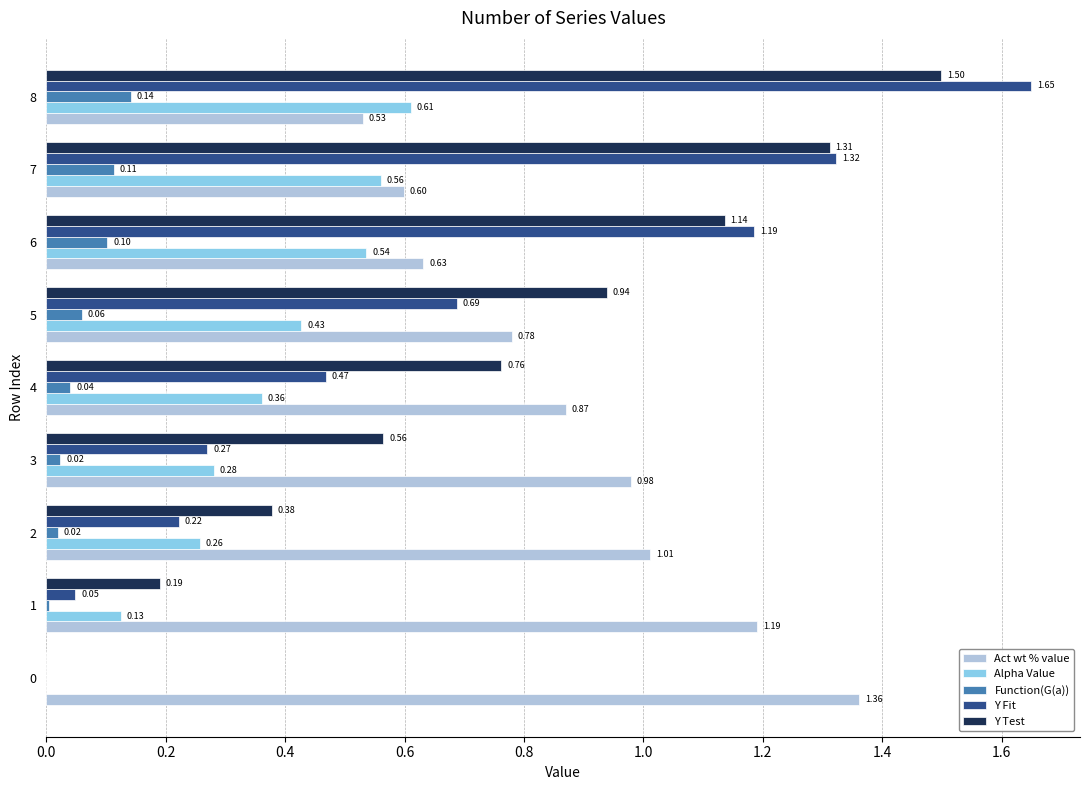

How many categories are shown in the chart?

9